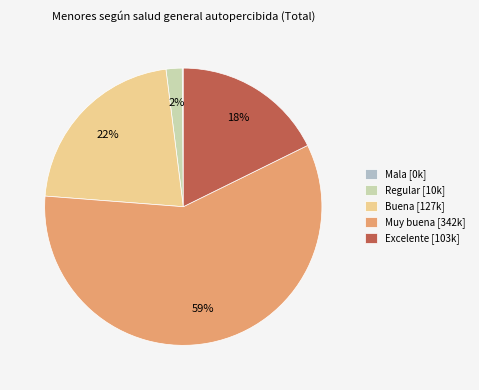

To the nearest percent, what is the combined percentage of Regular [10k] and Muy buena [342k]?

60%